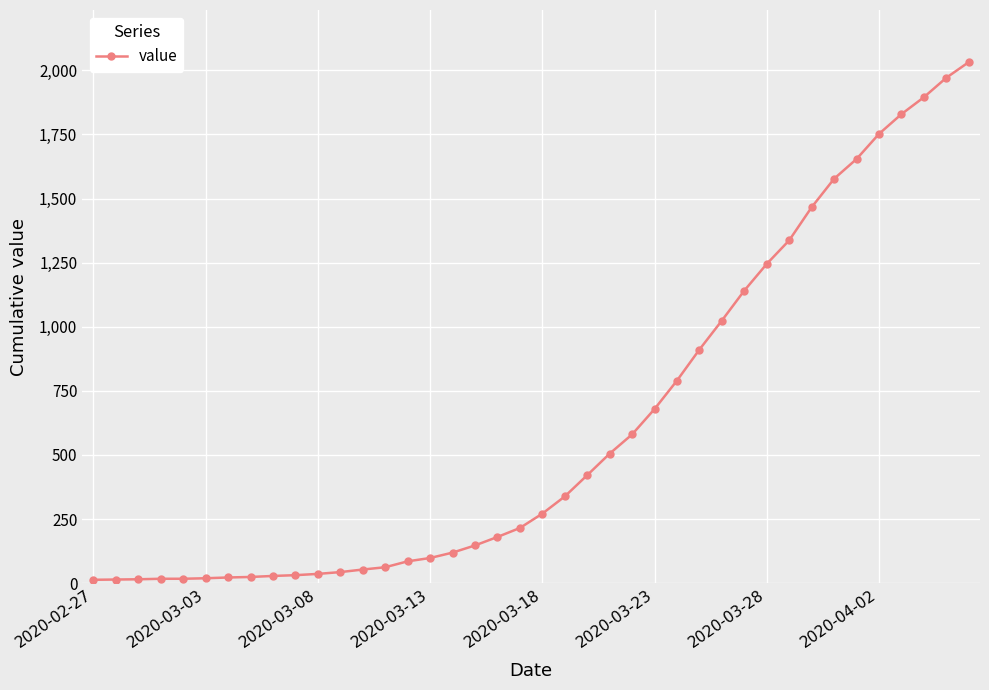

What is the difference between the second highest and minimum values?

1958